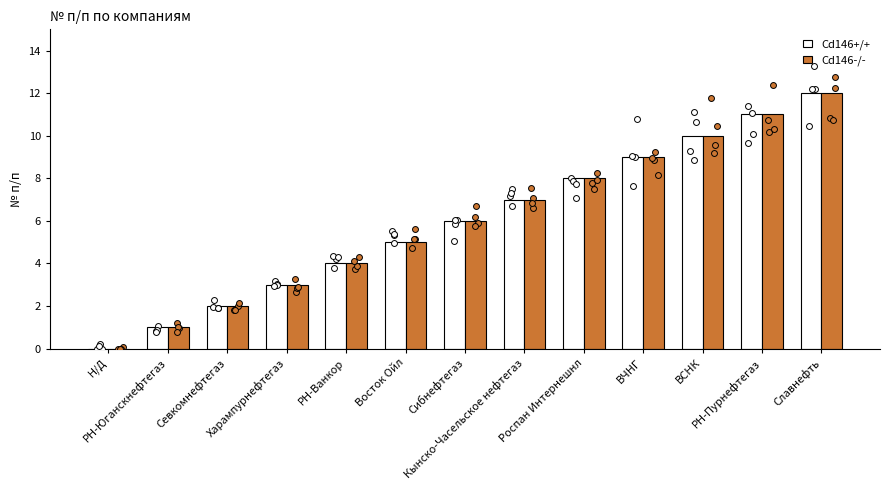

Which series has the largest total across all categories?

Cd146+/+